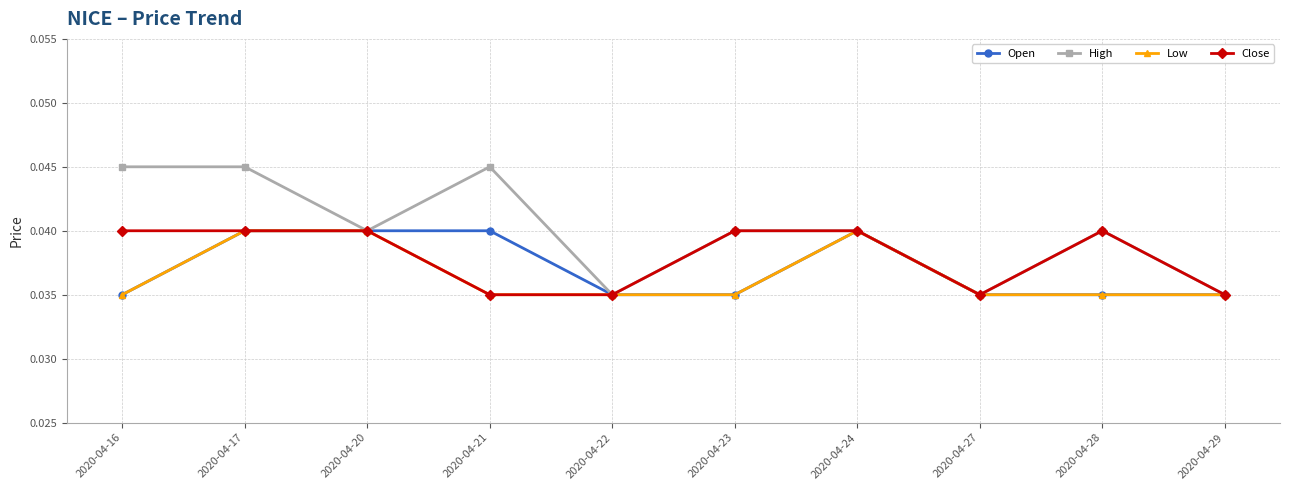

In High, how many points are lower than both neighbors (excluding endpoints)?

3